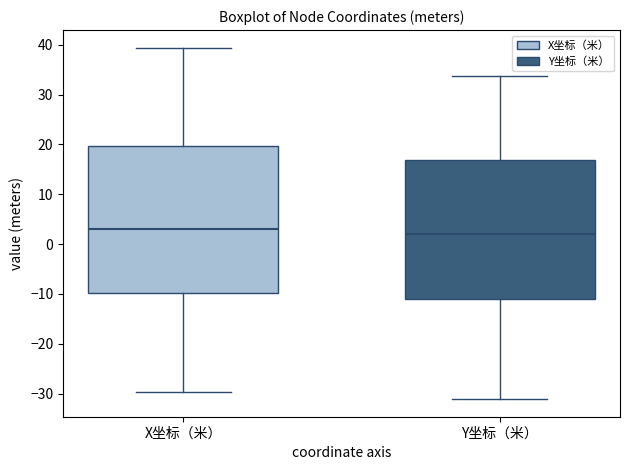

Where is the upper edge of the box for X坐标（米） on the y-axis? The values are not printed on the chart, so give them approximately, as read against the axis.

20